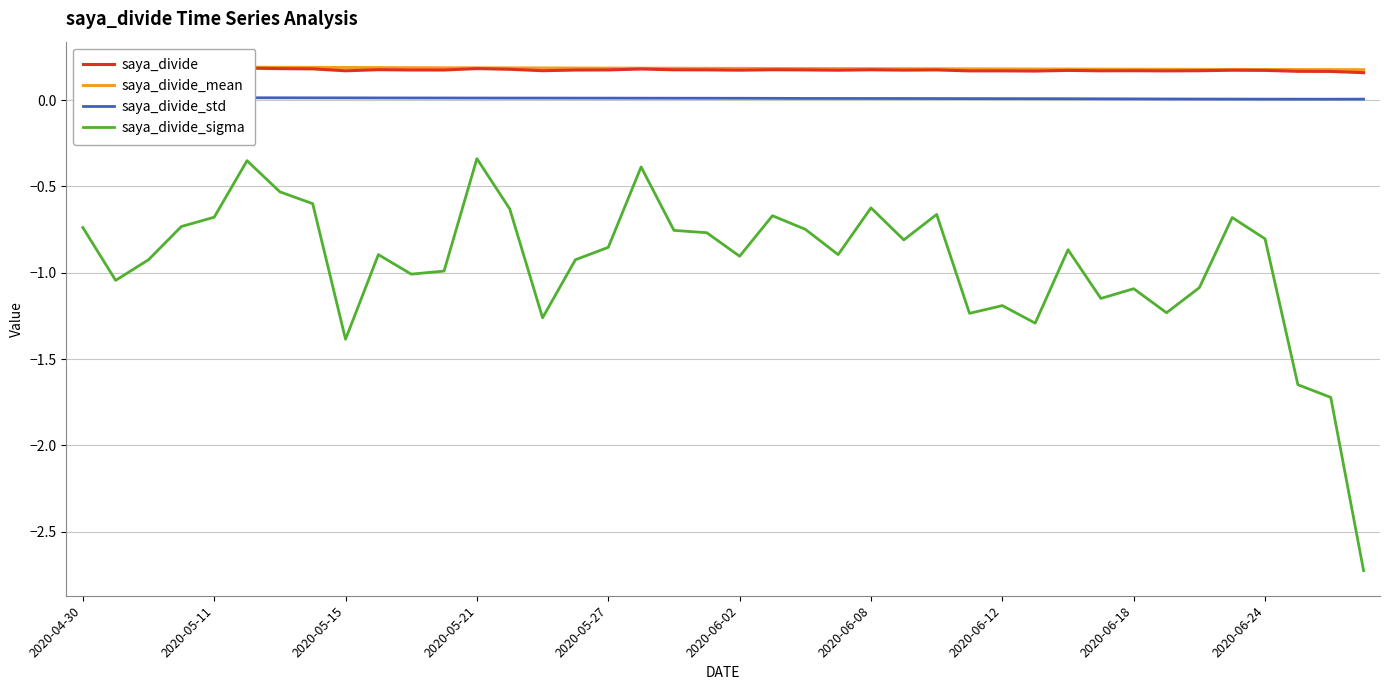

What is the minimum value for saya_divide_sigma?

-2.7